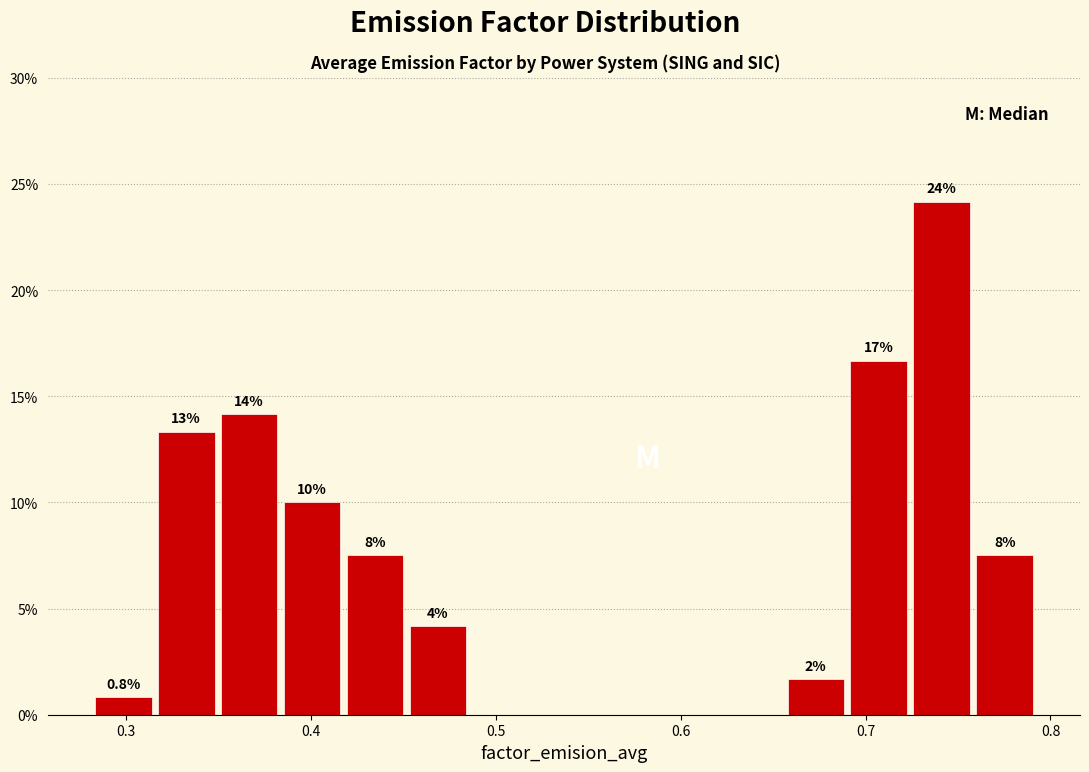

Read against the x-axis, roughly where is the centre of the tallest bar?

0.74